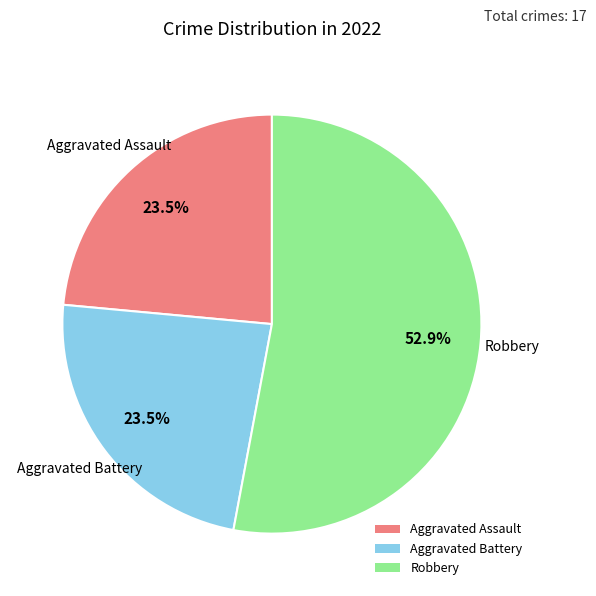

Which category accounts for the majority?

Robbery